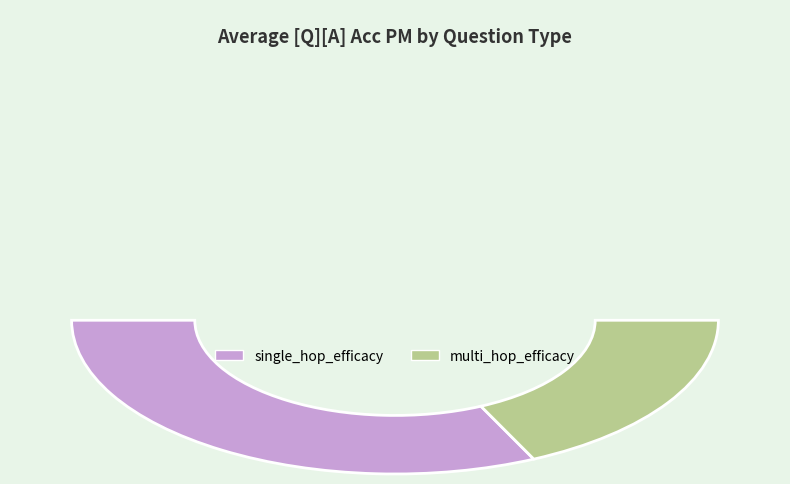

Which has a higher value, multi_hop_efficacy or single_hop_efficacy?

single_hop_efficacy